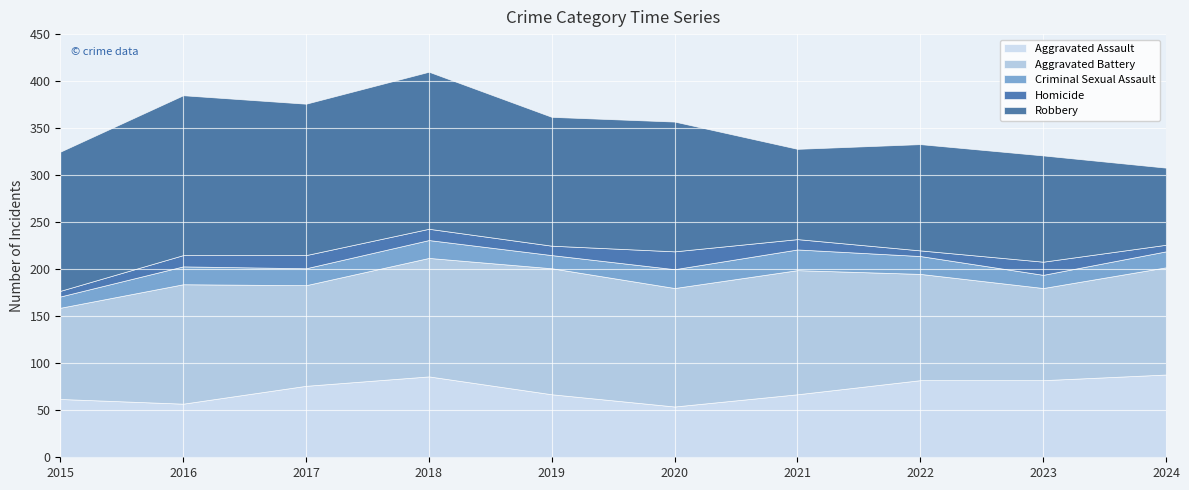

Which series changed the most between 2015 and 2021?

Robbery